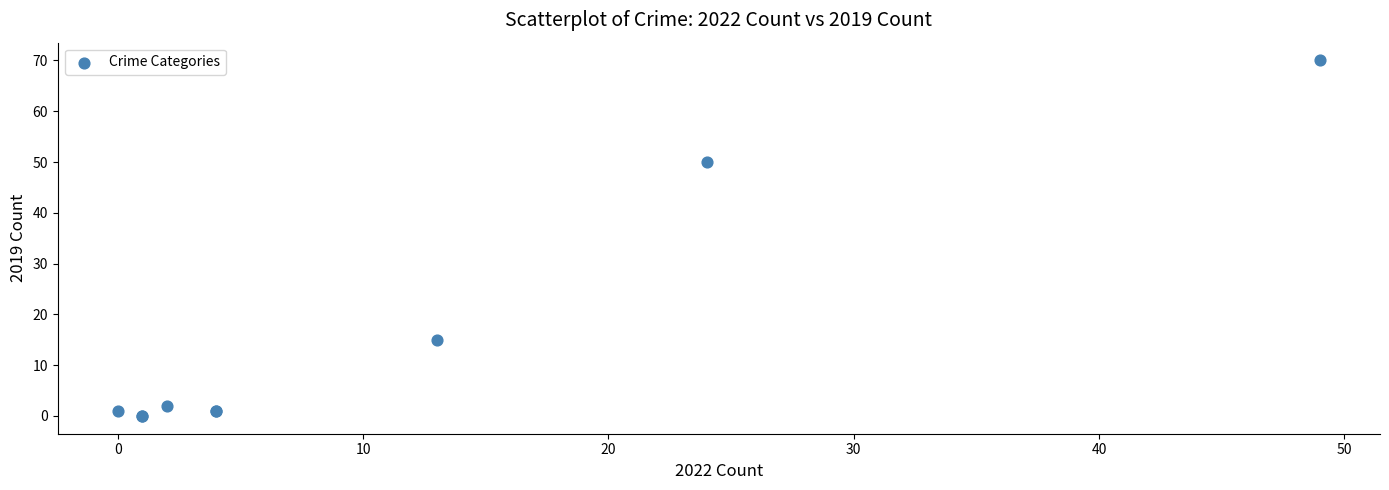

What Y value in the scatter plot is closest to 35?

50